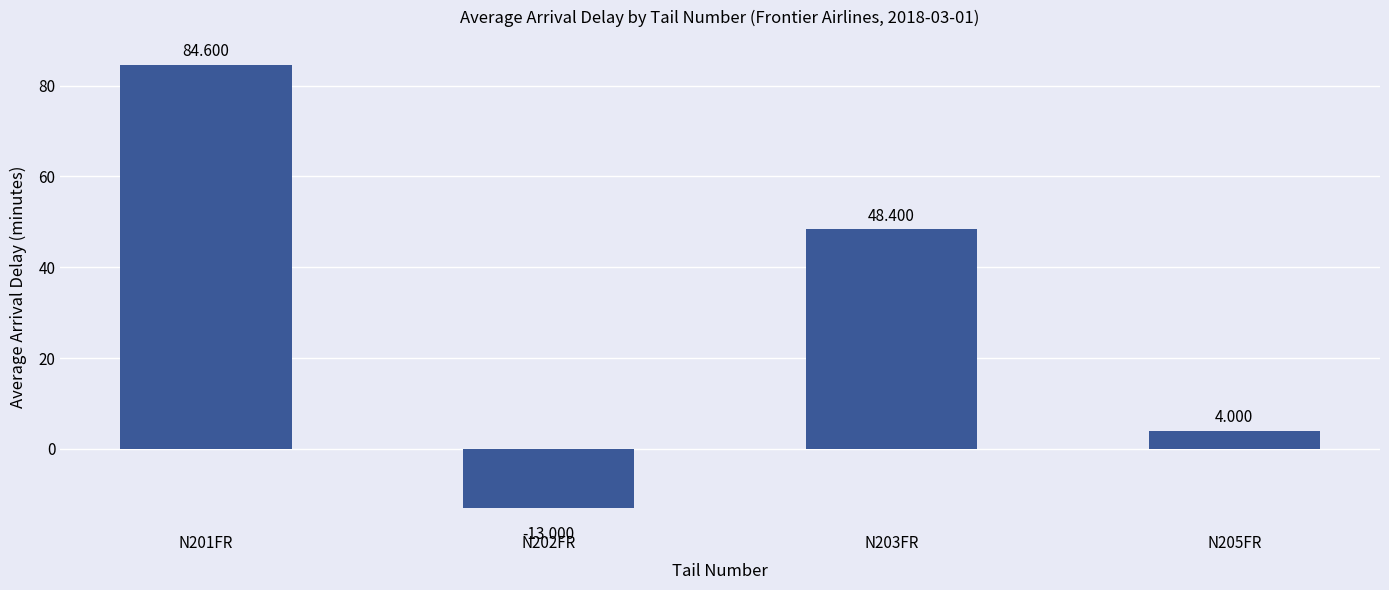

What value does the data have at N201FR?

84.6